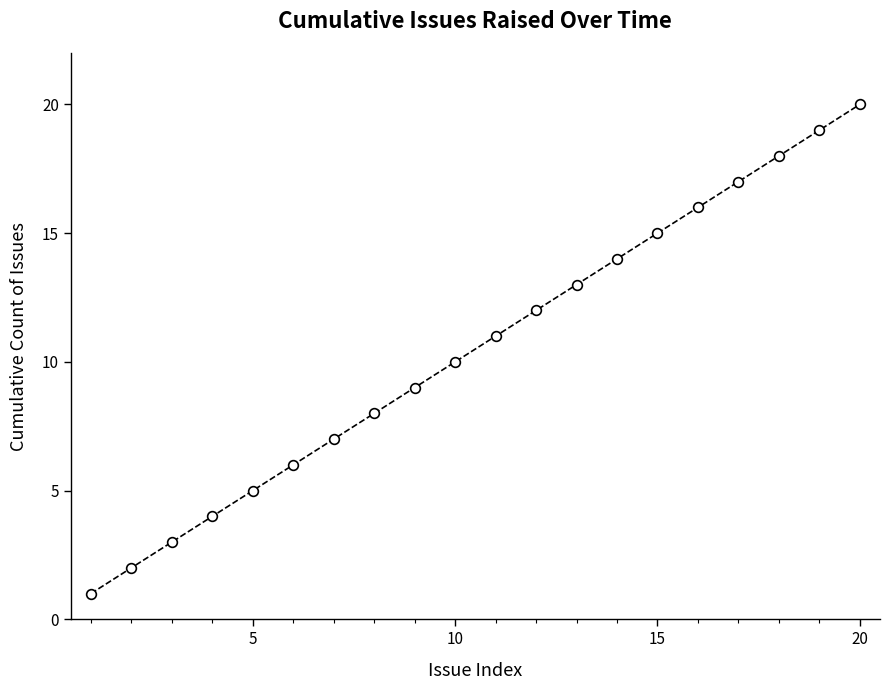

Does the chart display data point markers on the line(s)?

Yes